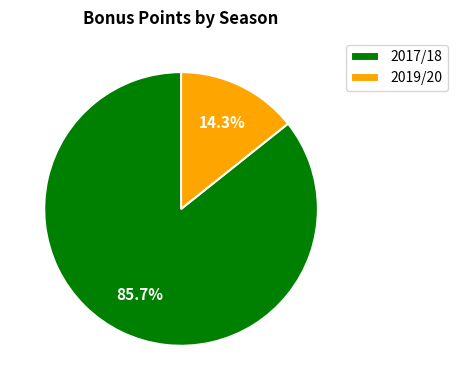

Which category accounts for the majority?

2017/18